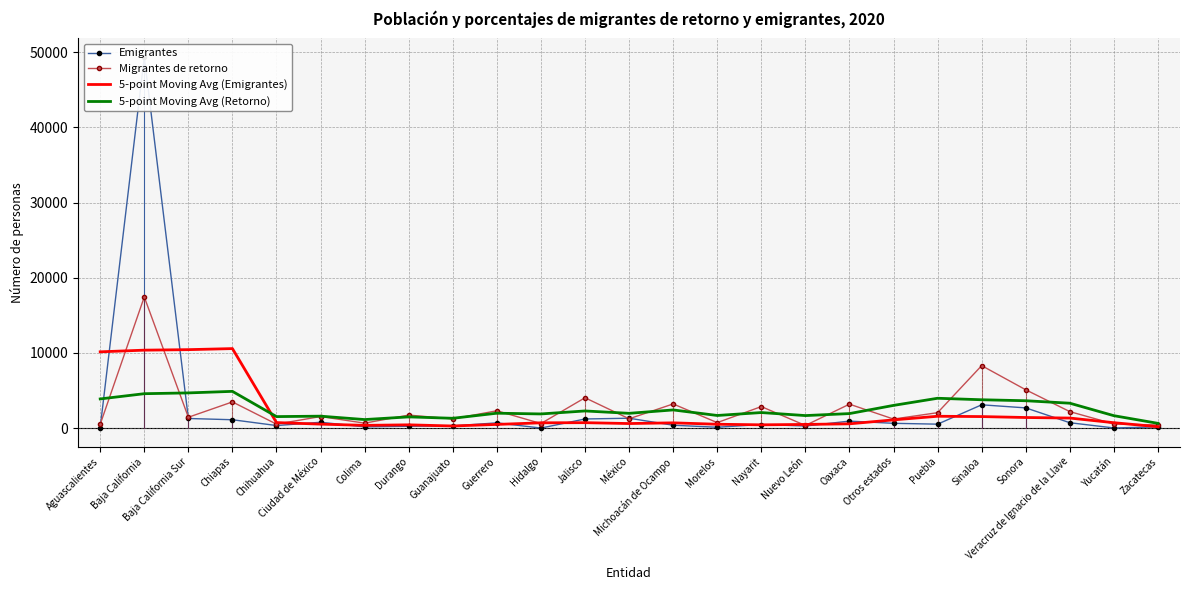

True or false: 5-point Moving Avg (Emigrantes) and Emigrantes cross at least once.

True